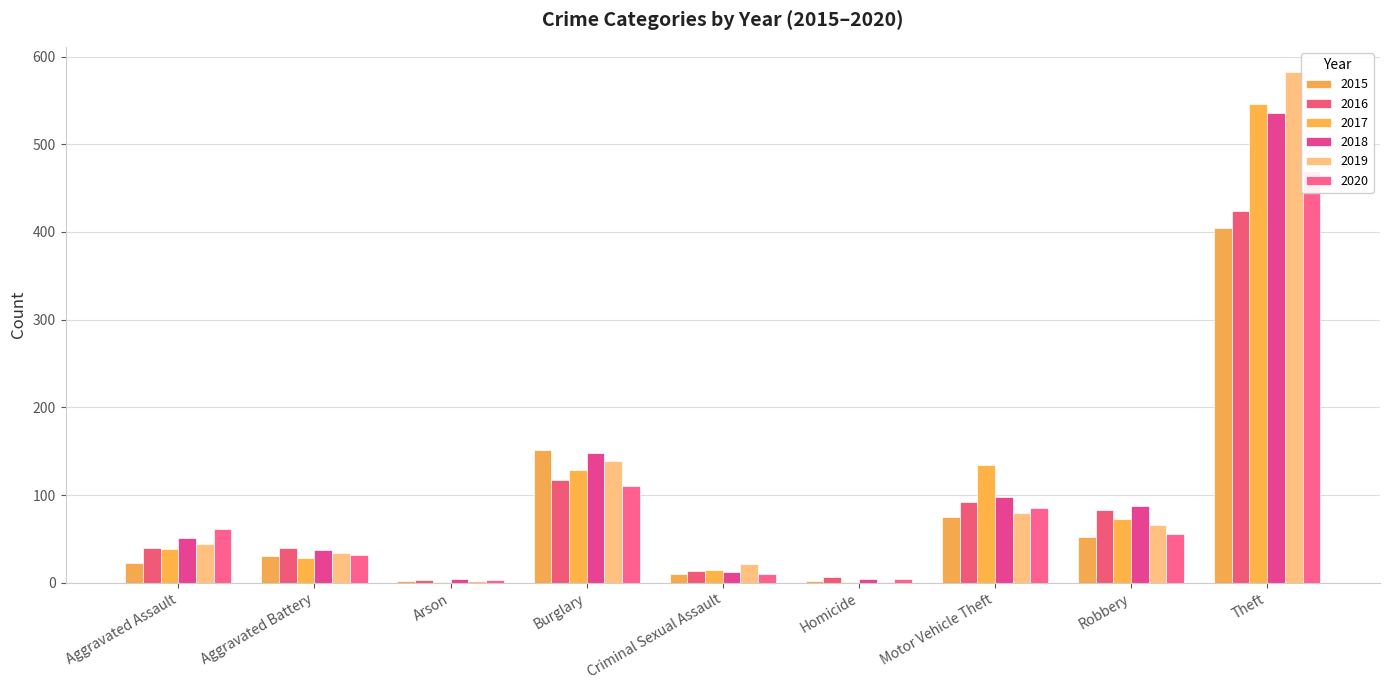

What is the label of the 5th bar from the right?

Criminal Sexual Assault